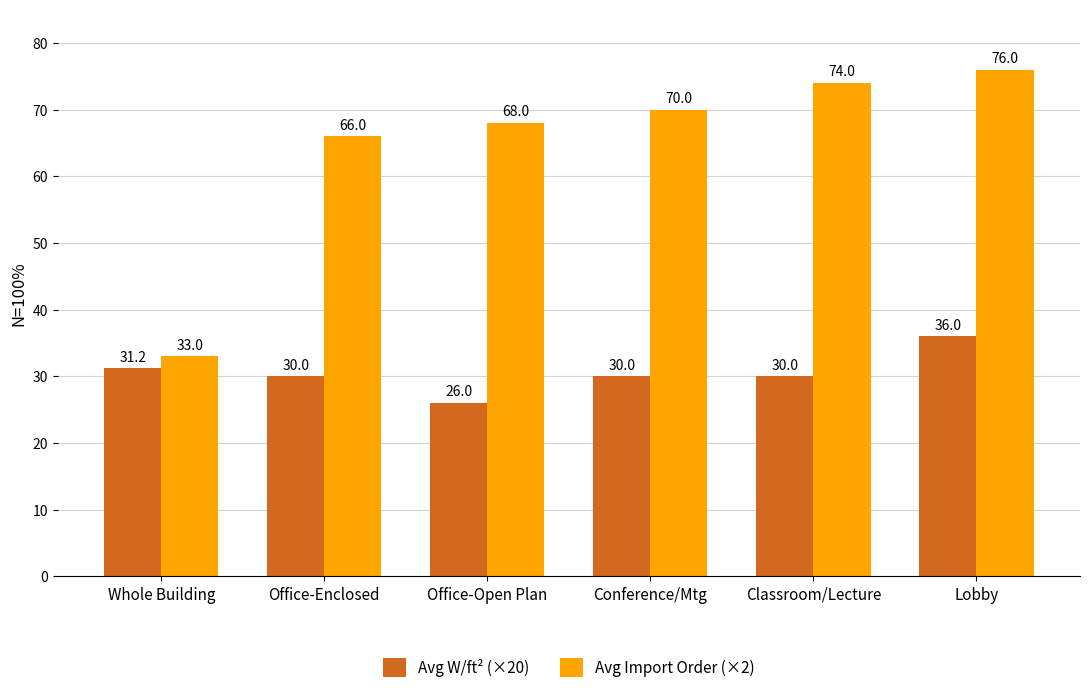

Between Office-Open Plan and Lobby, which series saw the biggest shift?

Avg W/ft² (×20)